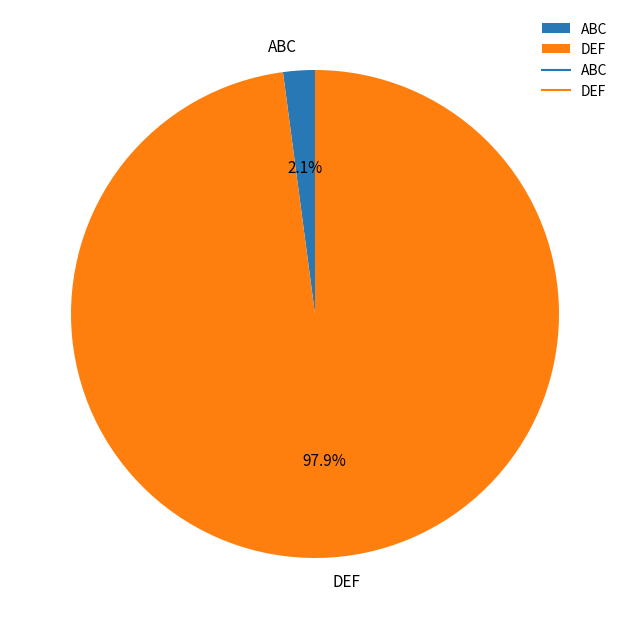

Combined, do ABC and DEF account for over 50%?

Yes